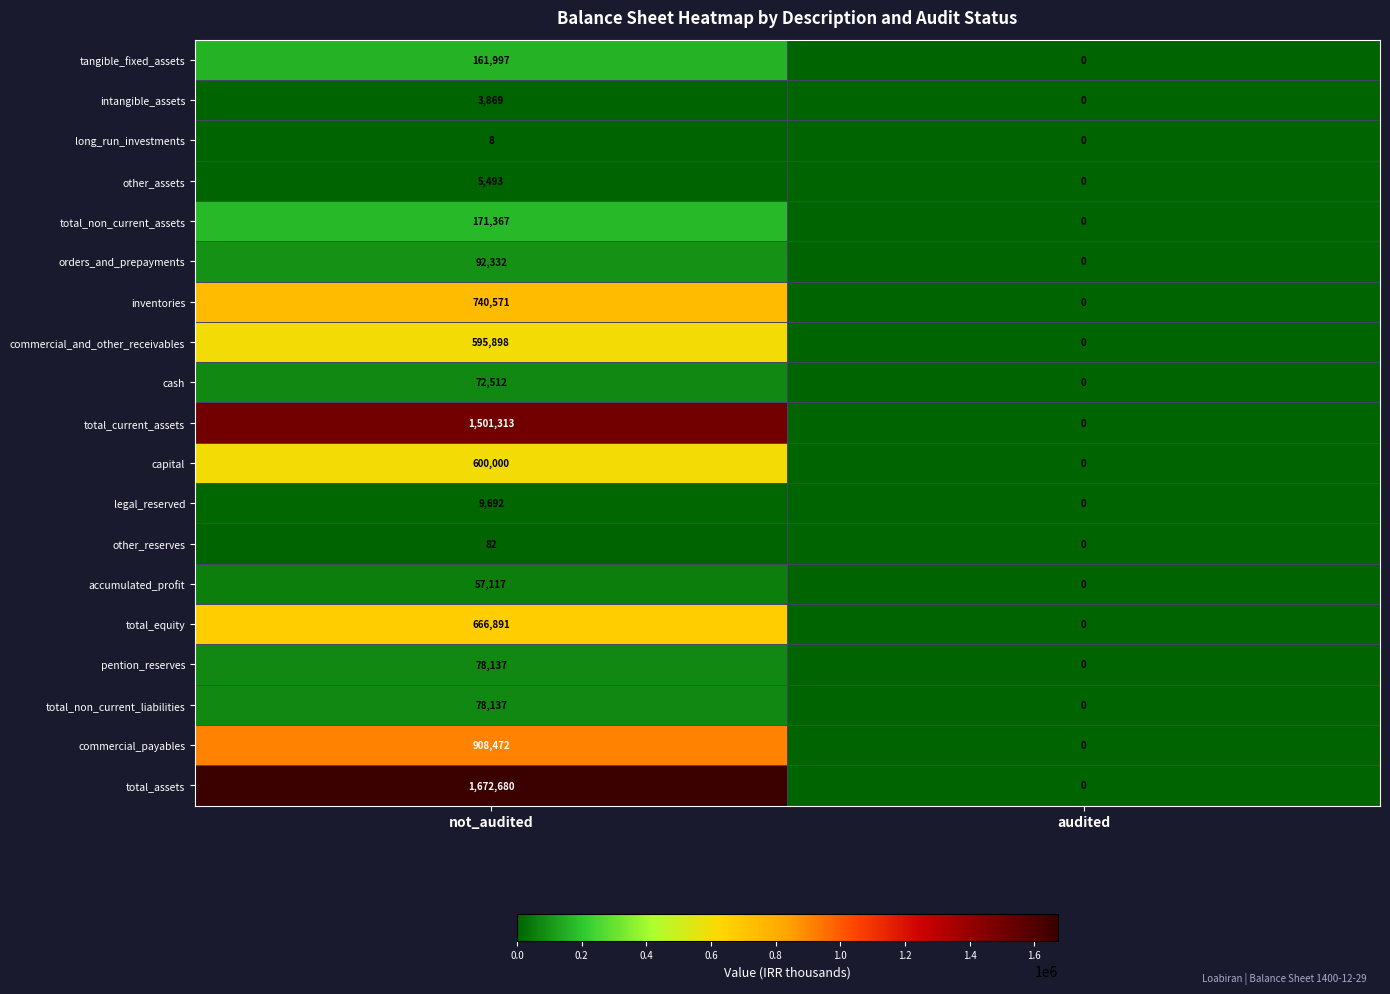

Which label corresponds to the smallest value in the chart?

audited